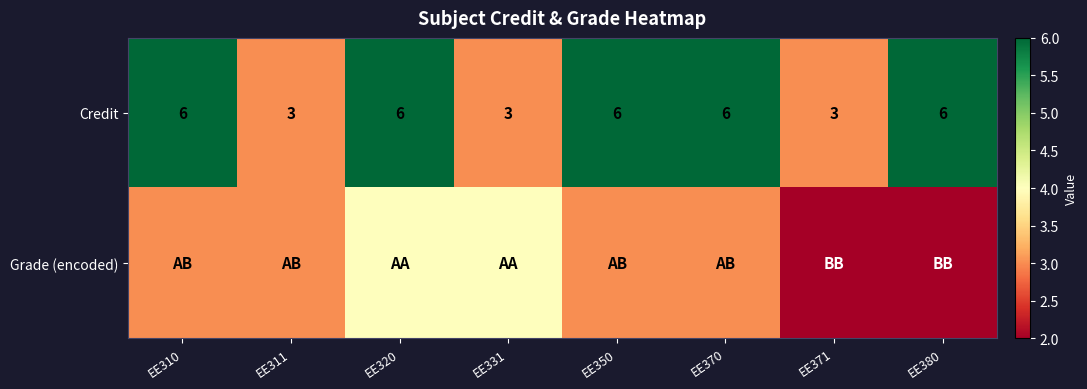

Is it true that Credit equals 9 at EE310?

False